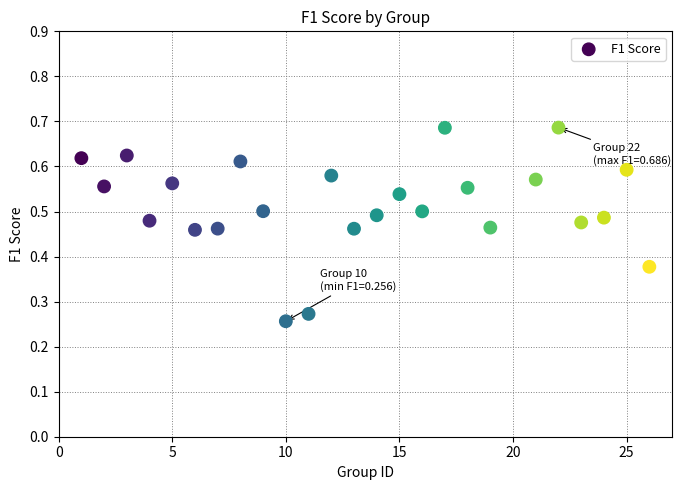

What is the range of X values (max minus min)?

25.0